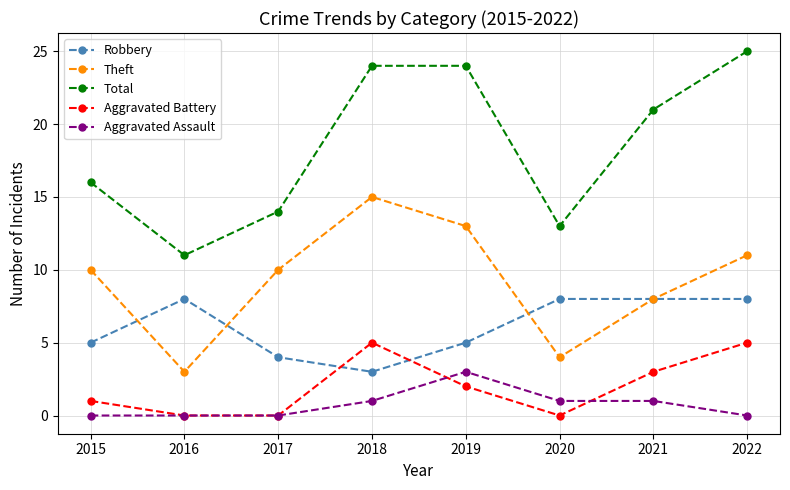

Reading left to right, what are all the values shown in this chart?

Robbery: 2015=5	2016=8	2017=4	2018=3	2019=5	2020=8	2021=8	2022=8
Theft: 2015=10	2016=3	2017=10	2018=15	2019=13	2020=4	2021=8	2022=11
Total: 2015=16	2016=11	2017=14	2018=24	2019=24	2020=13	2021=21	2022=25
Aggravated Battery: 2015=1	2016=0	2017=0	2018=5	2019=2	2020=0	2021=3	2022=5
Aggravated Assault: 2015=0	2016=0	2017=0	2018=1	2019=3	2020=1	2021=1	2022=0